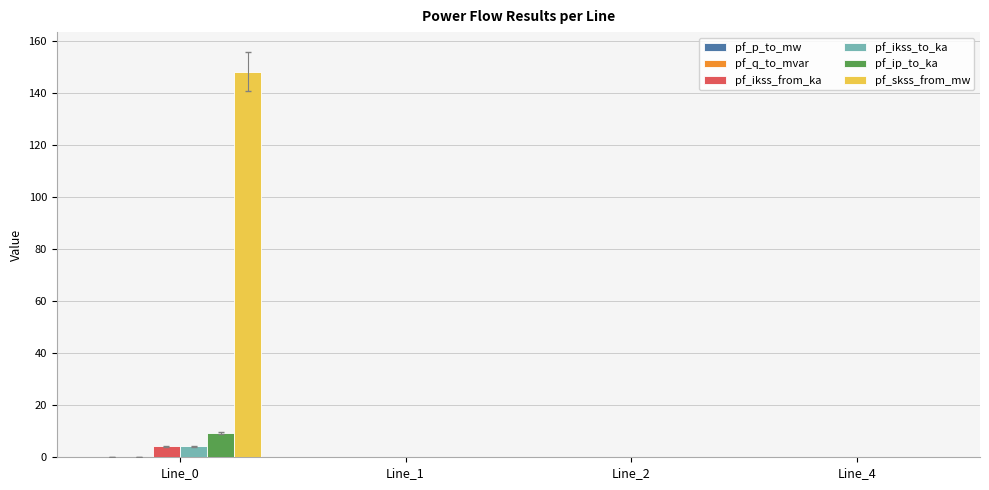

Which series has the largest total across all categories?

pf_skss_from_mw